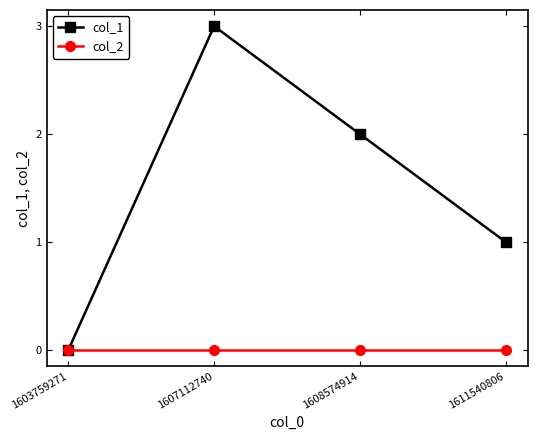

Reading left to right, transcribe all the data shown in this chart.

col_1: 1603759271=0	1607112740=3	1608574914=2	1611540806=1
col_2: 1603759271=0	1607112740=0	1608574914=0	1611540806=0